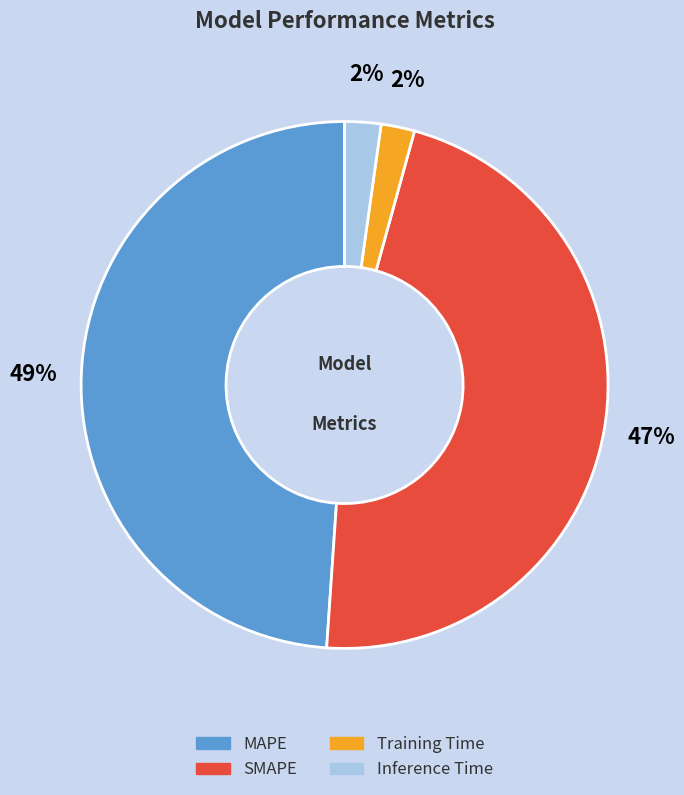

How many slices are in this pie chart?

4